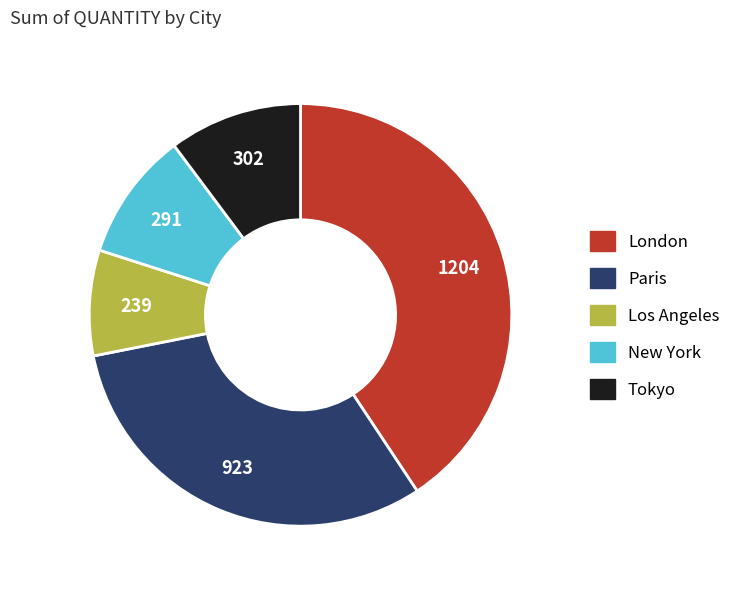

Is the sum of Tokyo and Los Angeles greater than half?

No